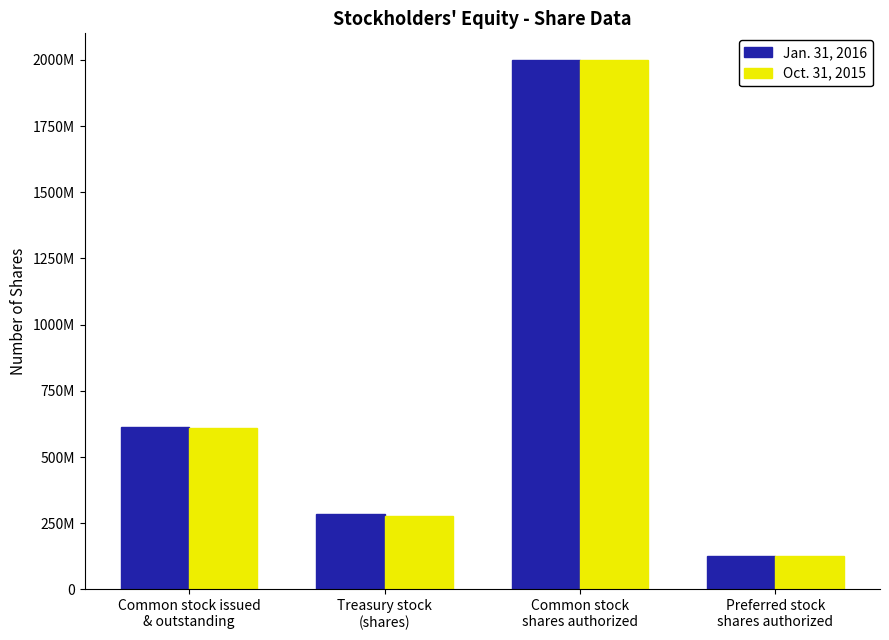

At Preferred stock
shares authorized, list the series in order from largest to smallest.

Jan. 31, 2016, Oct. 31, 2015